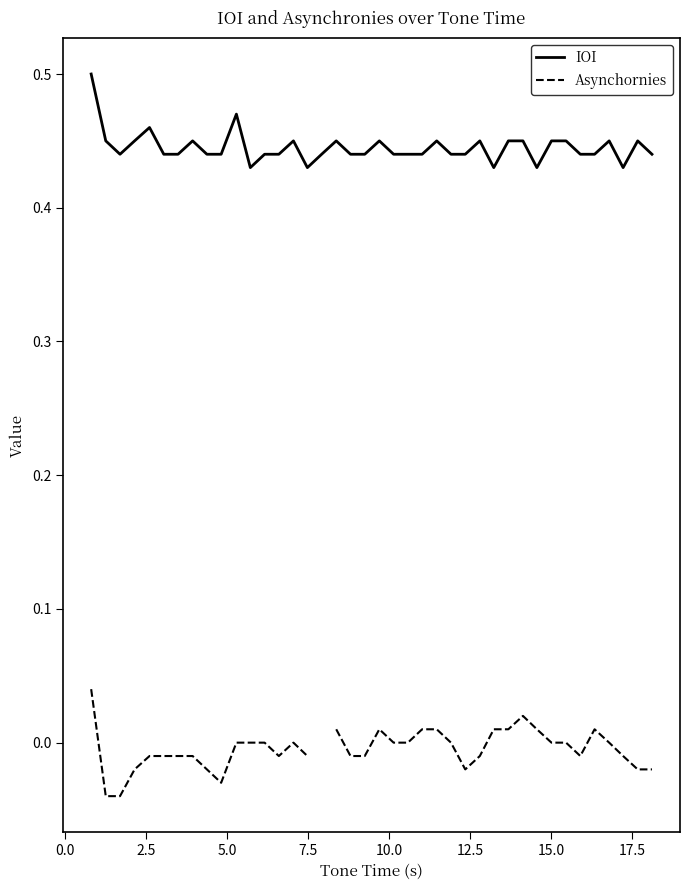

What is the maximum value shown in the chart?

0.5